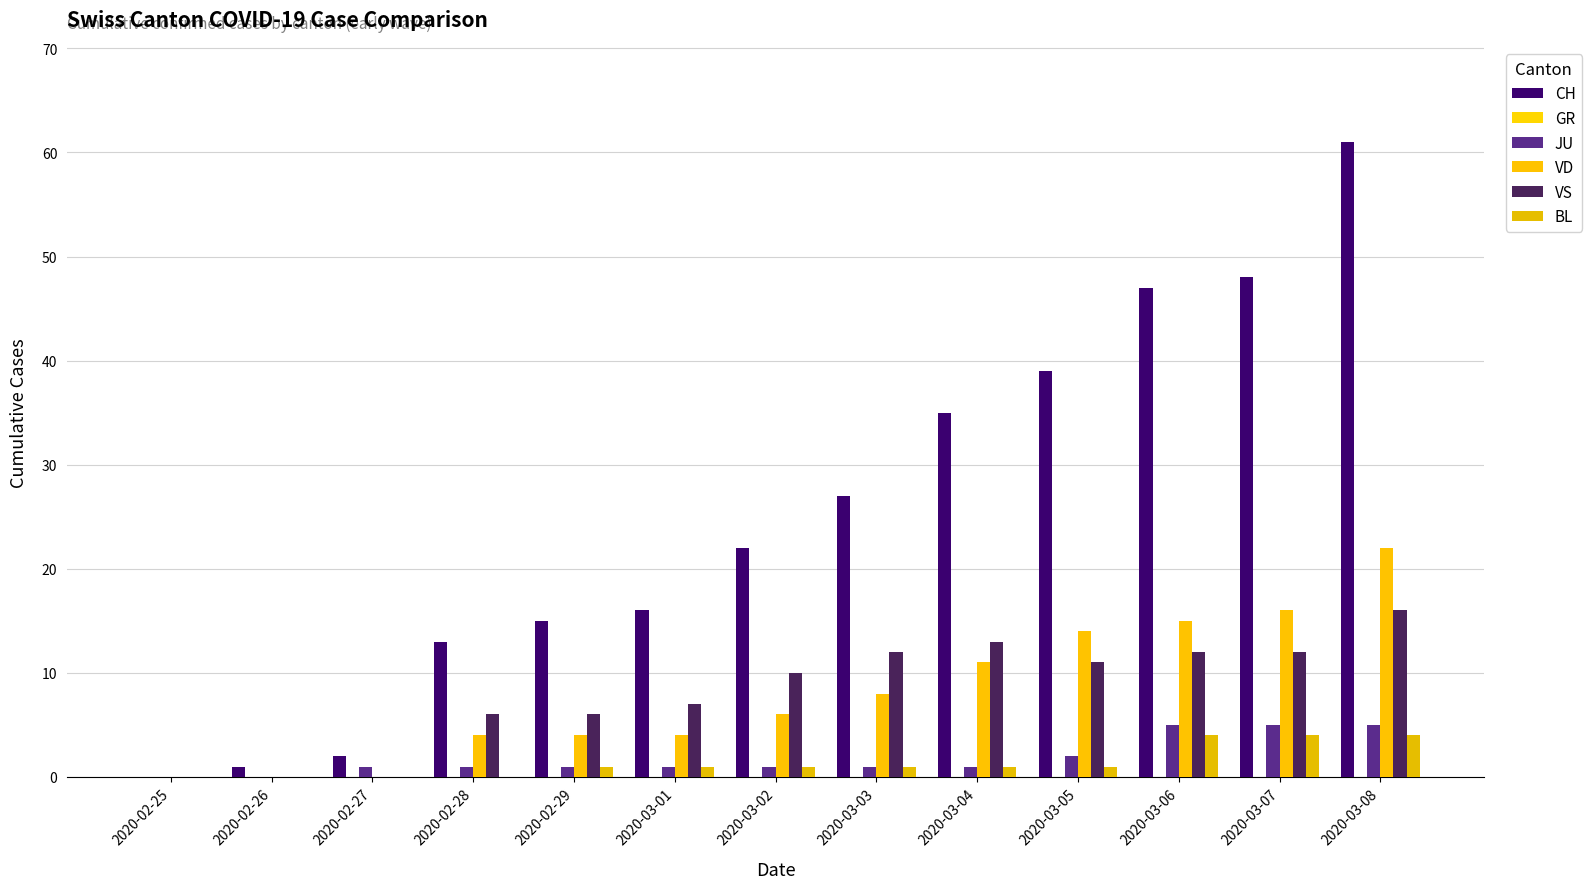

Reading left to right, transcribe all the data shown in this chart.

CH: 2020-02-25=0	2020-02-26=1	2020-02-27=2	2020-02-28=13	2020-02-29=15	2020-03-01=16	2020-03-02=22	2020-03-03=27	2020-03-04=35	2020-03-05=39	2020-03-06=47	2020-03-07=48	2020-03-08=61
GR: 2020-02-25=0	2020-02-26=0	2020-02-27=0	2020-02-28=0	2020-02-29=0	2020-03-01=0	2020-03-02=0	2020-03-03=0	2020-03-04=0	2020-03-05=0	2020-03-06=0	2020-03-07=0	2020-03-08=0
JU: 2020-02-25=0	2020-02-26=0	2020-02-27=1	2020-02-28=1	2020-02-29=1	2020-03-01=1	2020-03-02=1	2020-03-03=1	2020-03-04=1	2020-03-05=2	2020-03-06=5	2020-03-07=5	2020-03-08=5
VD: 2020-02-25=0	2020-02-26=0	2020-02-27=0	2020-02-28=4	2020-02-29=4	2020-03-01=4	2020-03-02=6	2020-03-03=8	2020-03-04=11	2020-03-05=14	2020-03-06=15	2020-03-07=16	2020-03-08=22
VS: 2020-02-25=0	2020-02-26=0	2020-02-27=0	2020-02-28=6	2020-02-29=6	2020-03-01=7	2020-03-02=10	2020-03-03=12	2020-03-04=13	2020-03-05=11	2020-03-06=12	2020-03-07=12	2020-03-08=16
BL: 2020-02-25=0	2020-02-26=0	2020-02-27=0	2020-02-28=0	2020-02-29=1	2020-03-01=1	2020-03-02=1	2020-03-03=1	2020-03-04=1	2020-03-05=1	2020-03-06=4	2020-03-07=4	2020-03-08=4